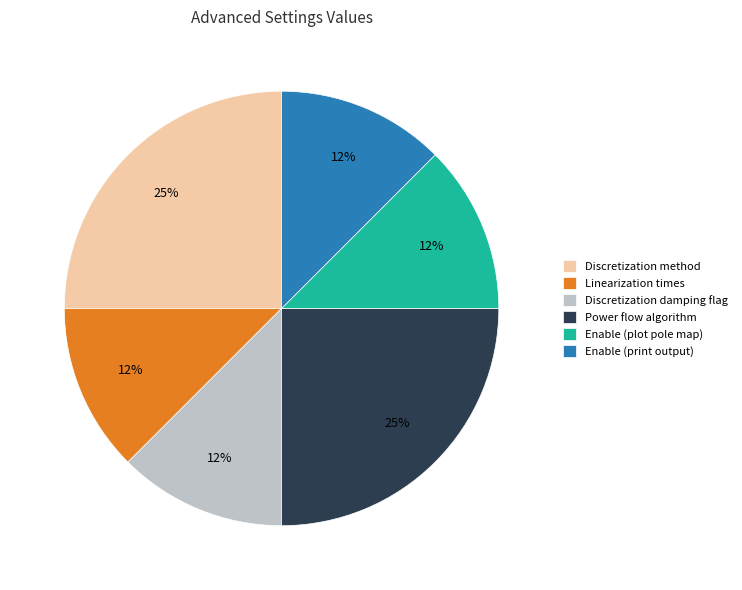

Which has a higher value, Enable (plot pole map) or Discretization method?

Discretization method